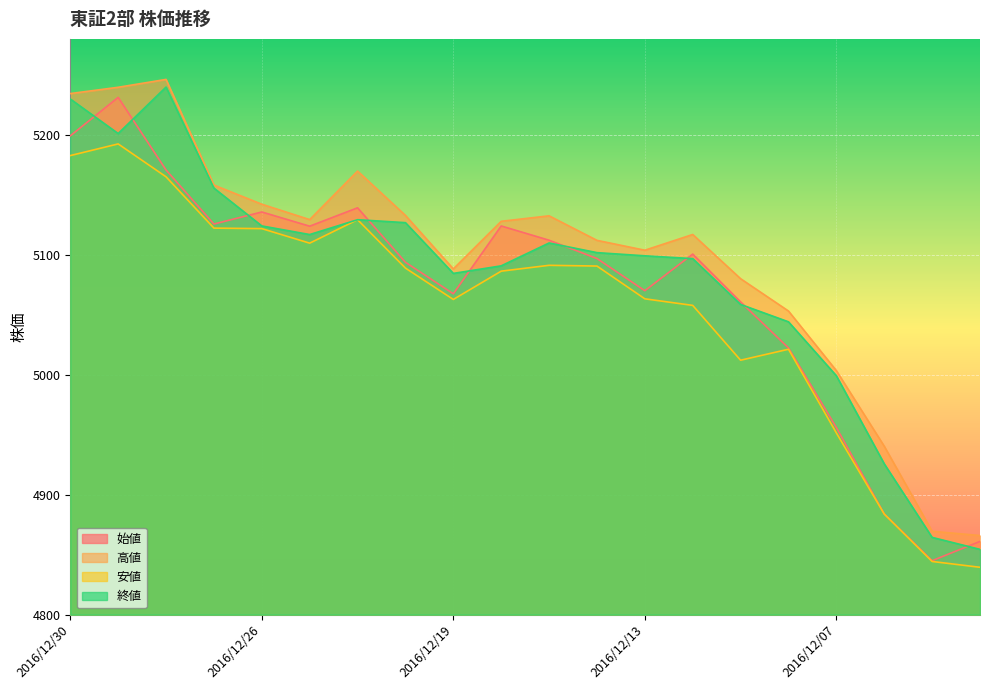

What are all the series names shown in the legend?

始値, 高値, 安値, 終値